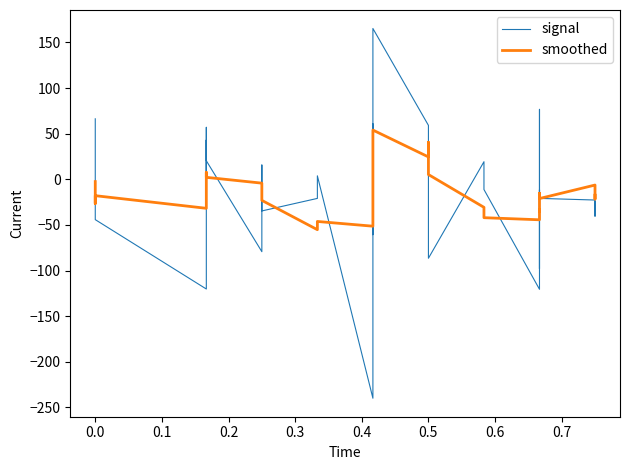

What is the greatest value displayed?

165.3